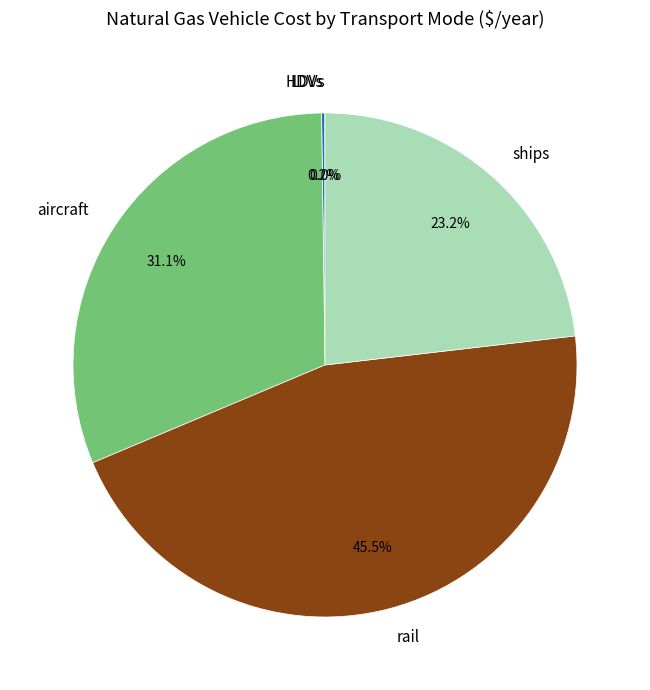

How much of the chart is everything except rail?

54.5%